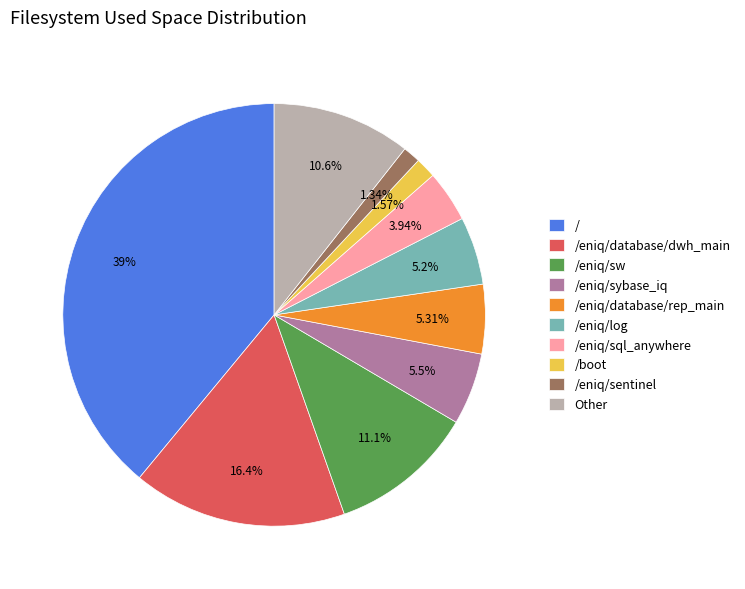

Does any single category account for the majority?

No